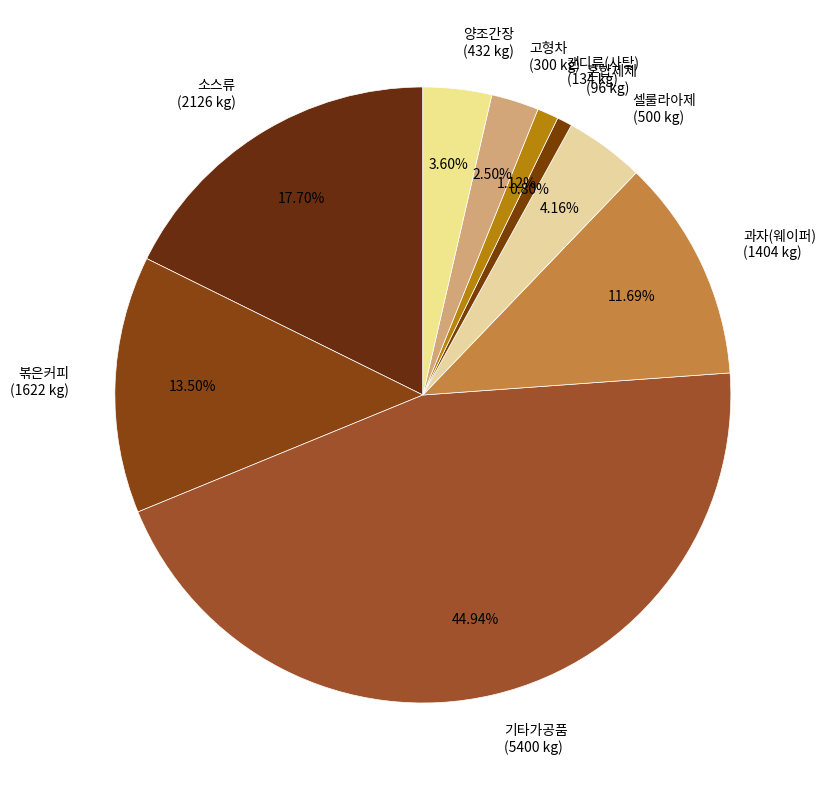

To the nearest percent, what is the difference between the 과자(웨이퍼) and 셀룰라아제 slice percentages?

8%